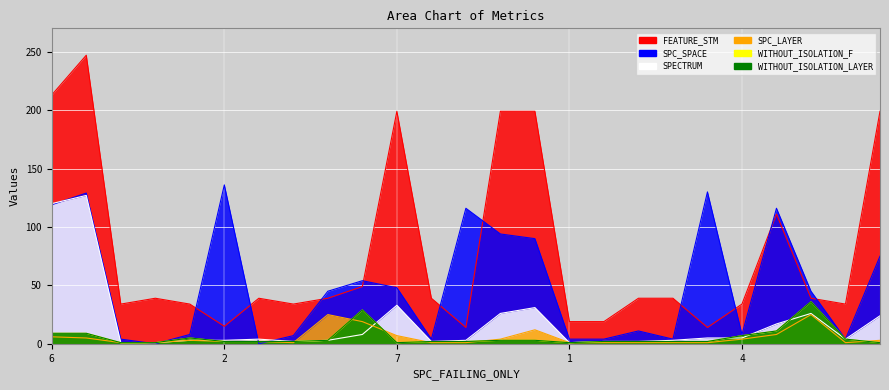

How many values in the WITHOUT_ISOLATION_F series exceed 2?

11